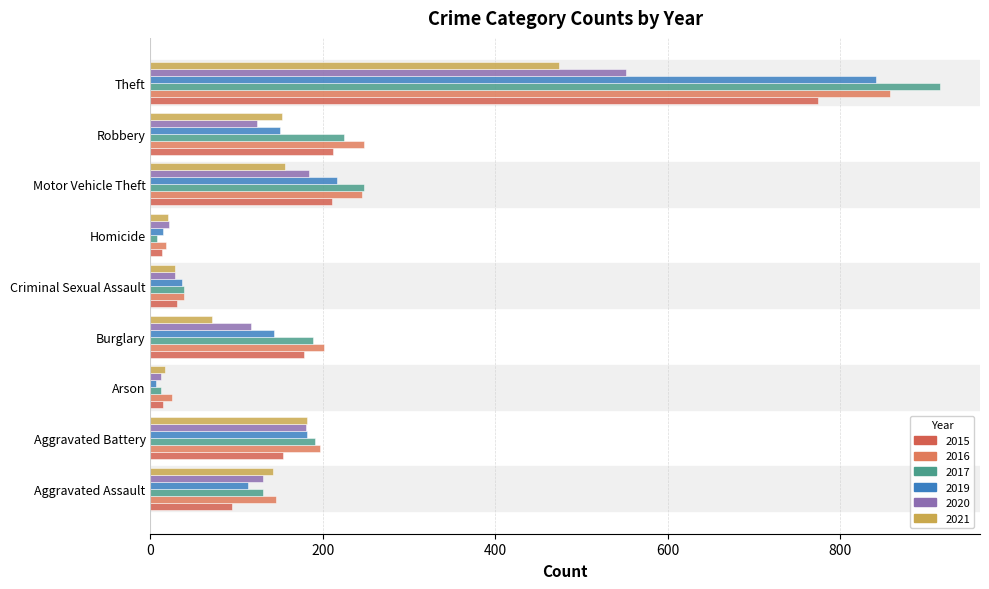

Reading left to right, extract all data points from this chart.

2015: 95	154	15	178	31	13	211	212	774
2016: 146	196	25	201	39	18	245	247	858
2017: 131	191	12	189	39	8	247	224	916
2019: 113	182	6	143	37	14	216	150	841
2020: 131	180	12	116	28	22	184	124	551
2021: 142	181	17	71	29	20	156	153	474